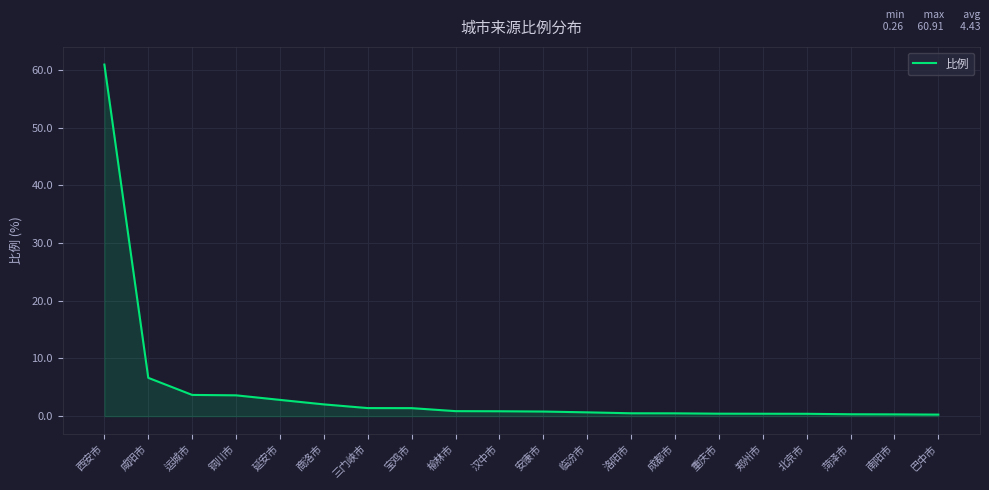

Is it true that the value at 巴中市 is 0.3?

True